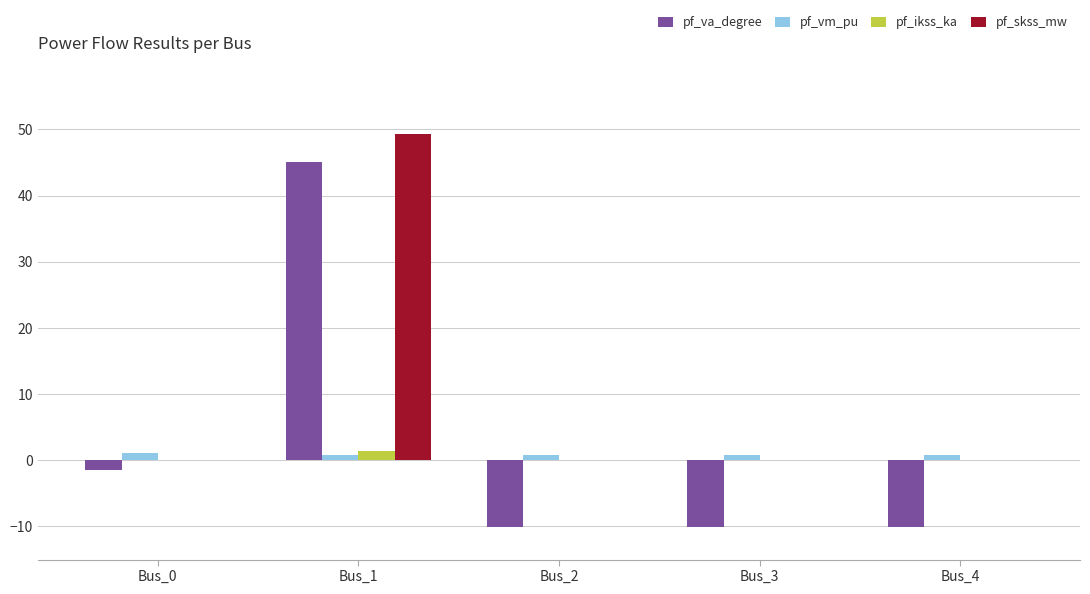

Are the bars horizontal?

No